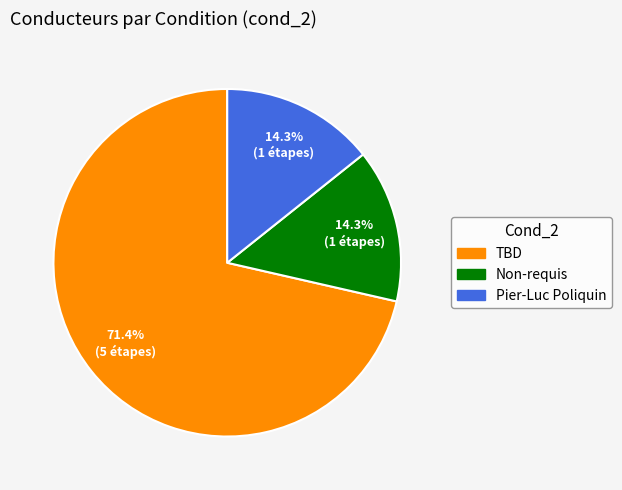

Which slice represents more than half of the pie?

TBD